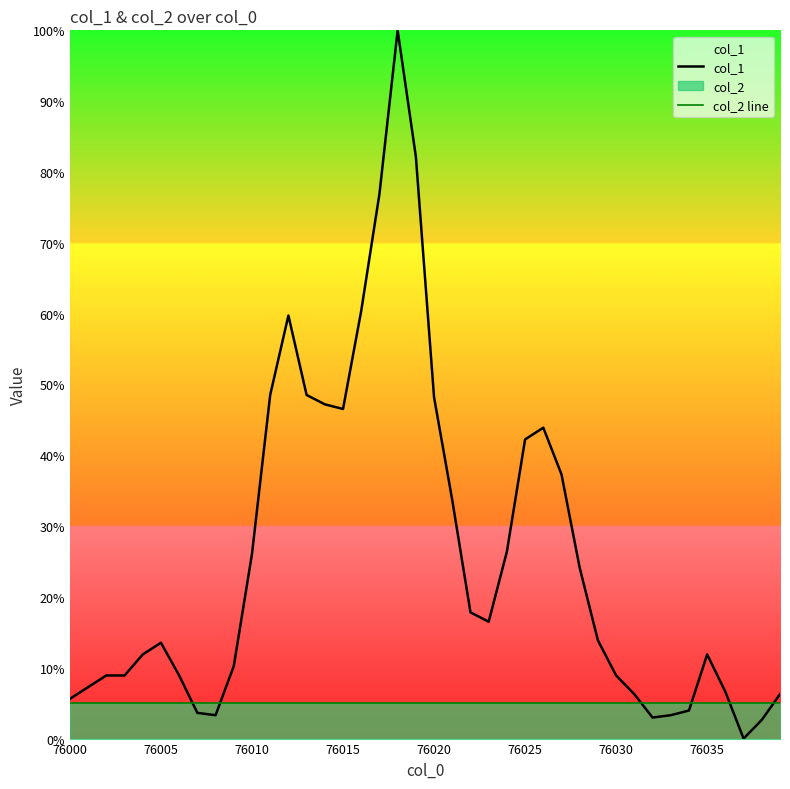

The value of col_1 at 76005 is 23.5. True or false?

False